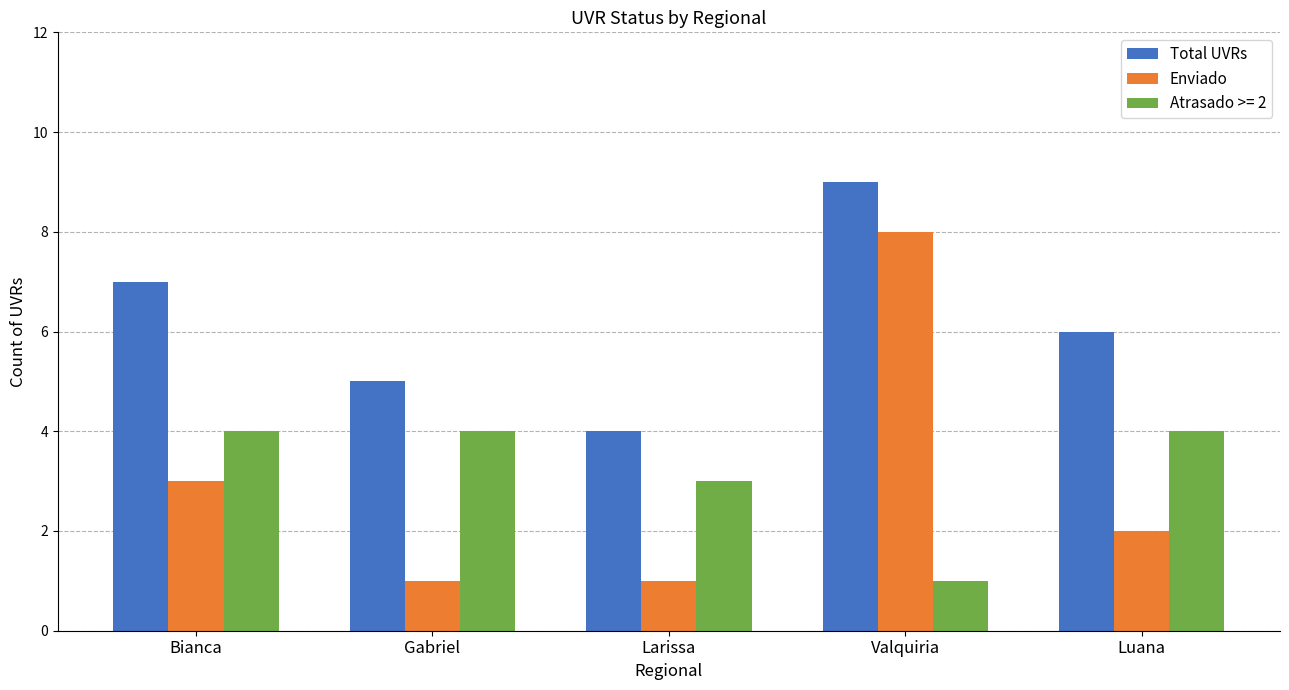

What are all the series names shown in the legend?

Total UVRs, Enviado, Atrasado >= 2